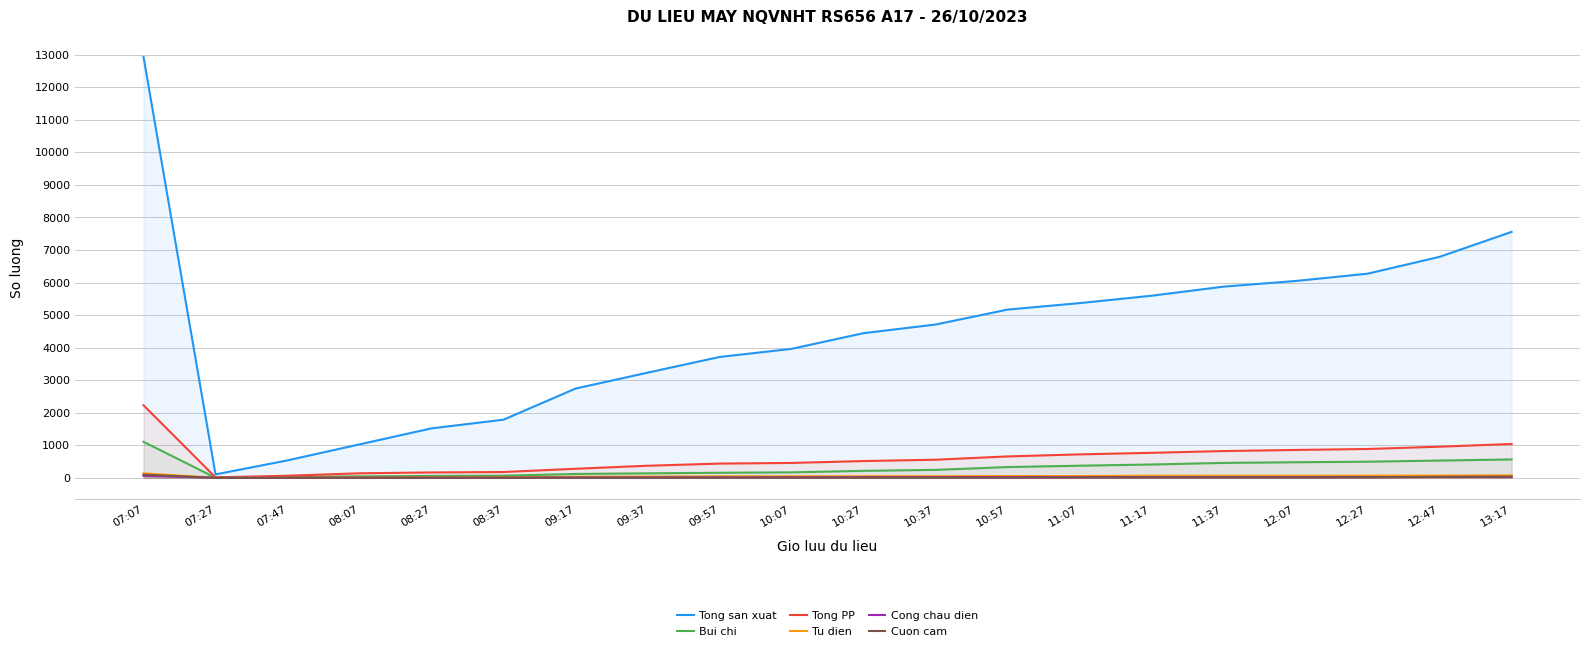

Which series changed the most between 10:37 and 11:37?

Tong san xuat